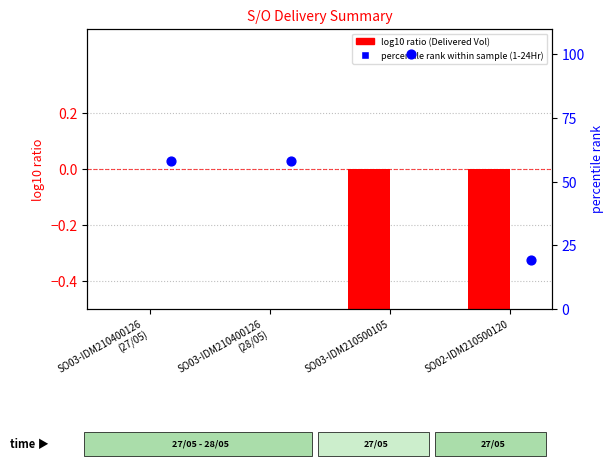

Which series contains the lowest Y value?

log10 ratio (Delivered Vol)